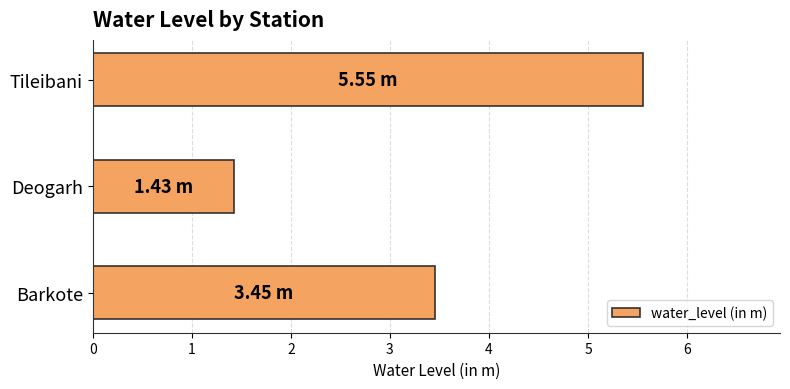

What is the minimum value shown in the chart?

1.4